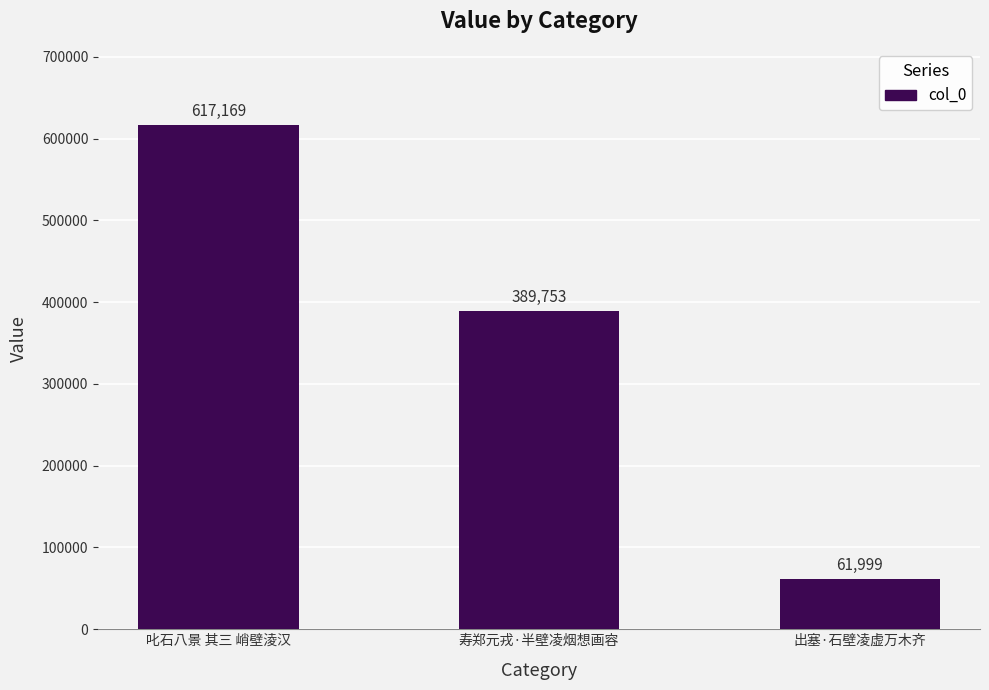

How many data points does each series have?

3